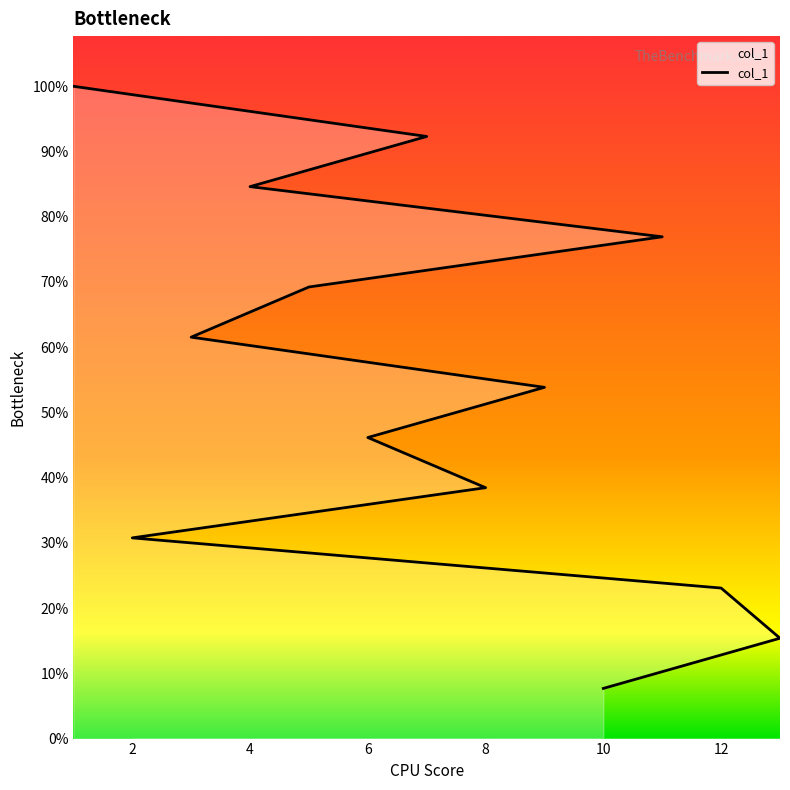

What is the sum of all values?

91